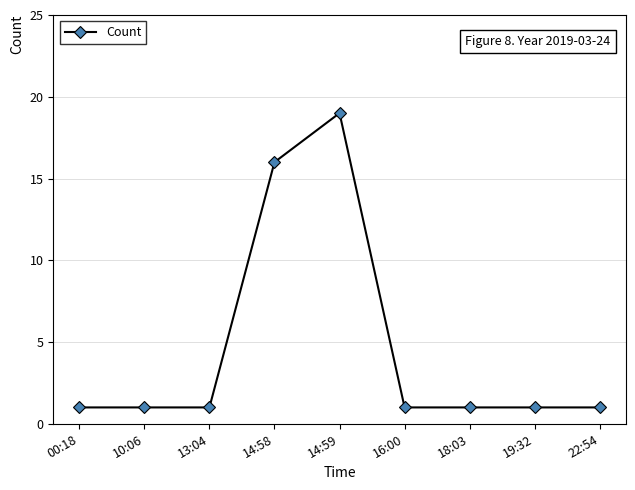

What is the maximum value shown in the chart?

19